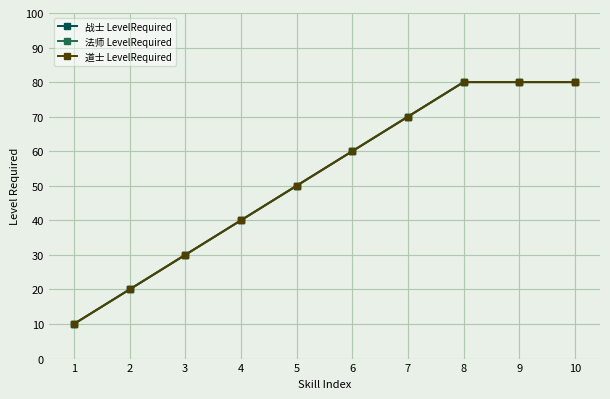

What is the value of the 道士 LevelRequired point at the 3rd from the left?

30